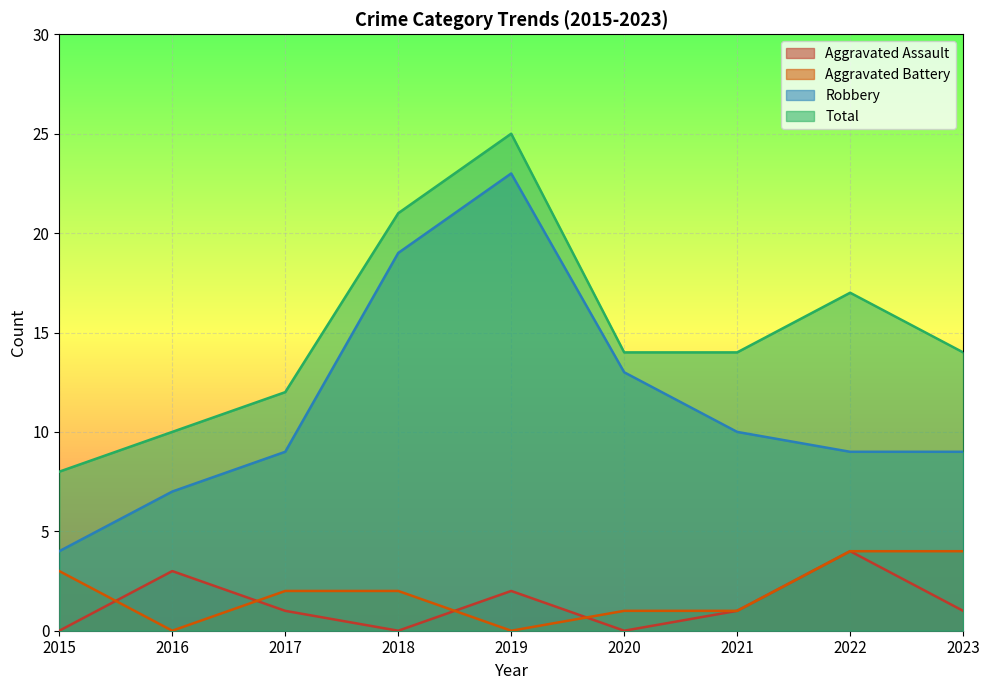

What are all the series names shown in the legend?

Aggravated Assault, Aggravated Battery, Robbery, Total